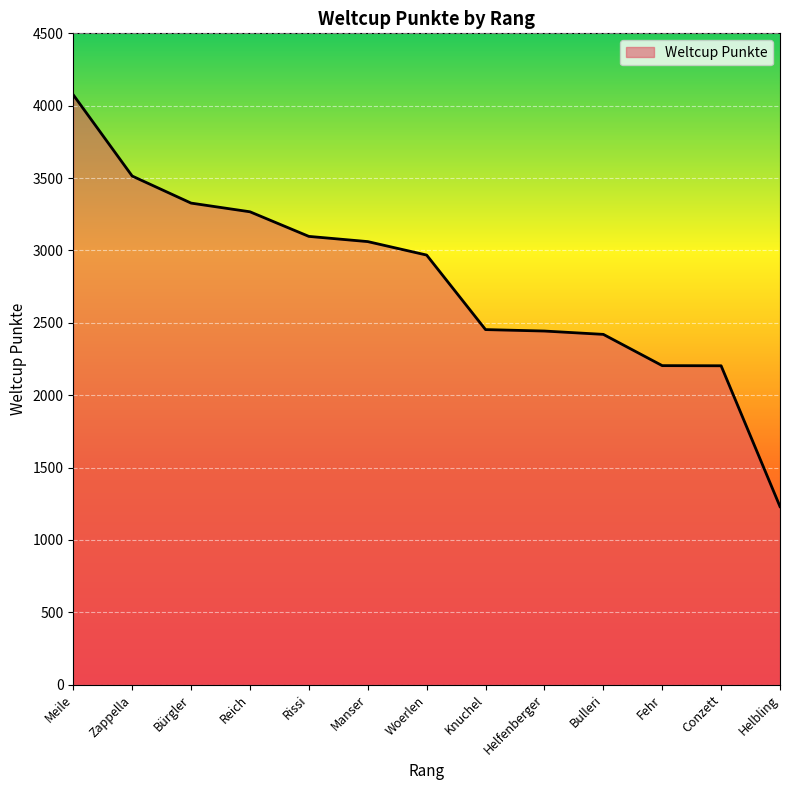

Which has a higher value, Rissi or Meile?

Meile